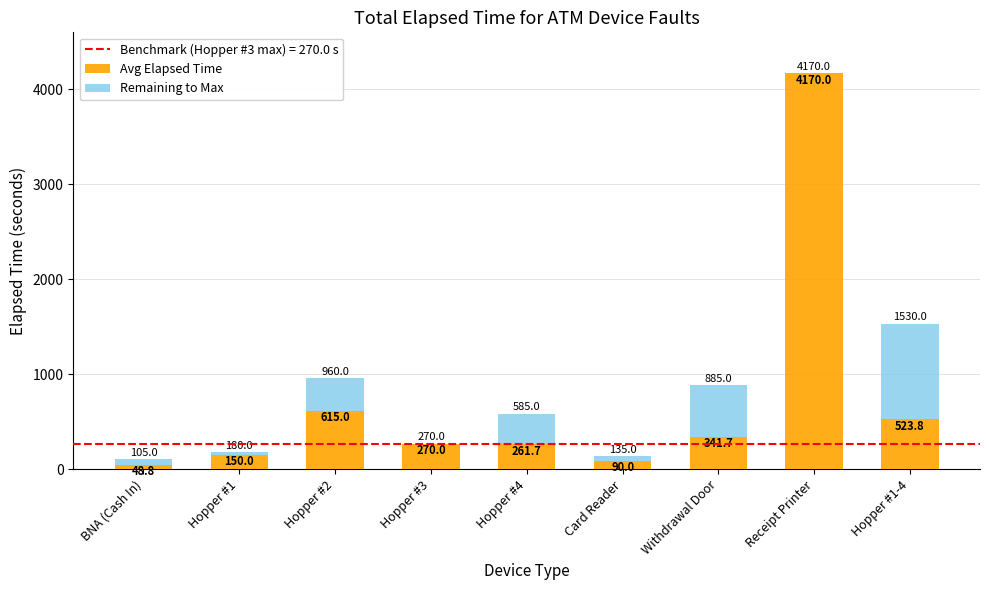

What is the sum of the Avg Elapsed Time values at Hopper #3 and Receipt Printer?

4440.0